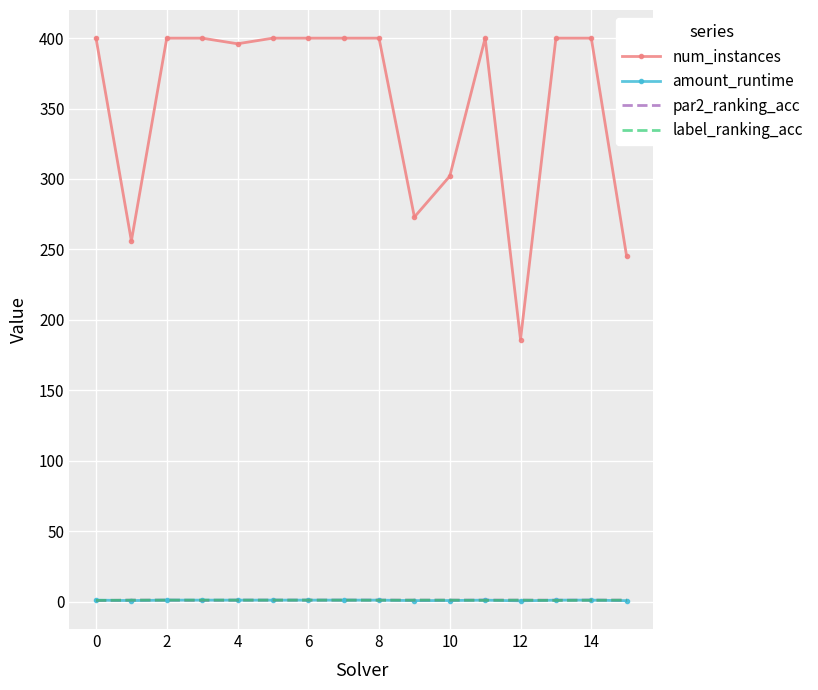

How many series are shown in this chart?

4